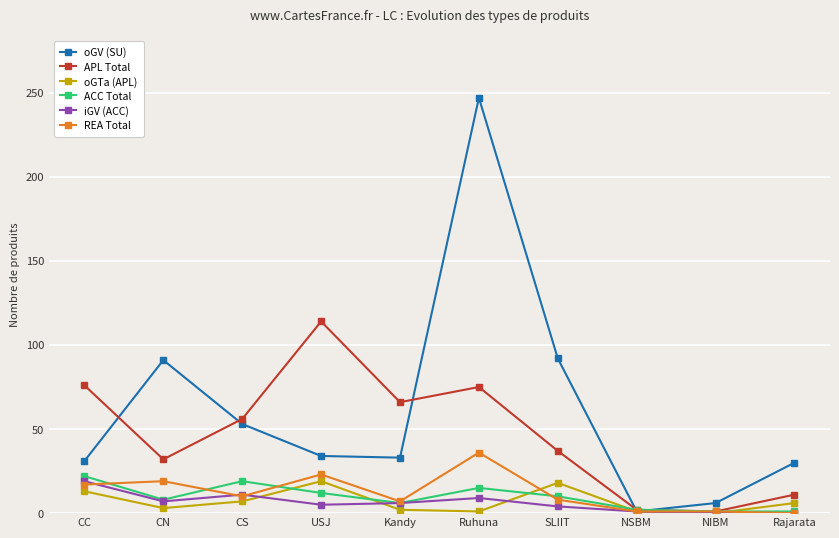

Which series changed the most between CS and Rajarata?

APL Total